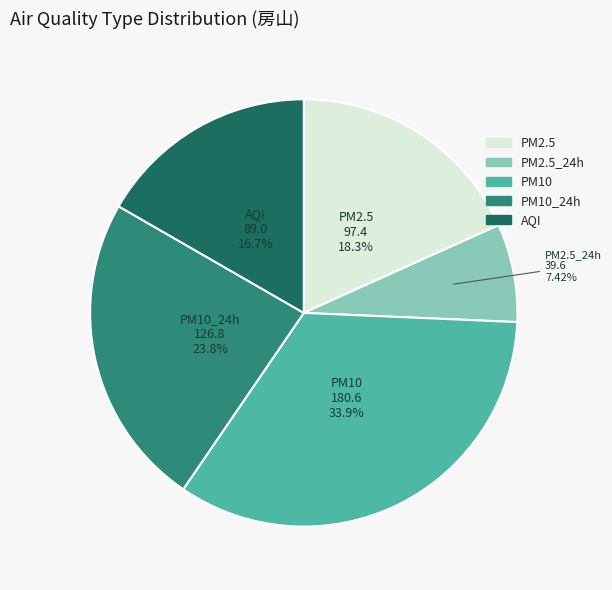

Count the number of slices in the pie.

5